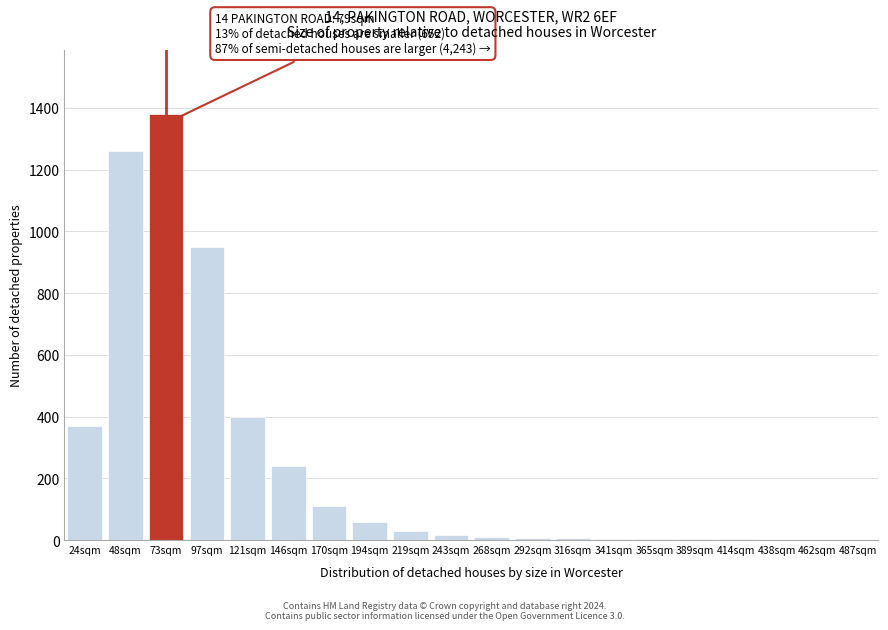

Which category has the highest value across all series?

73sqm